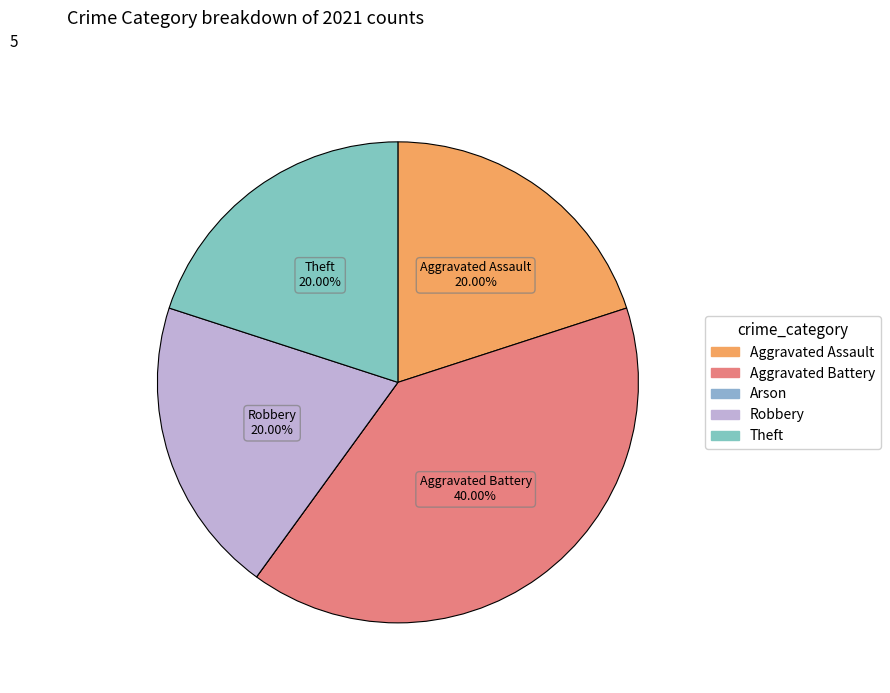

What is the change in value from Aggravated Assault to Arson?

-1